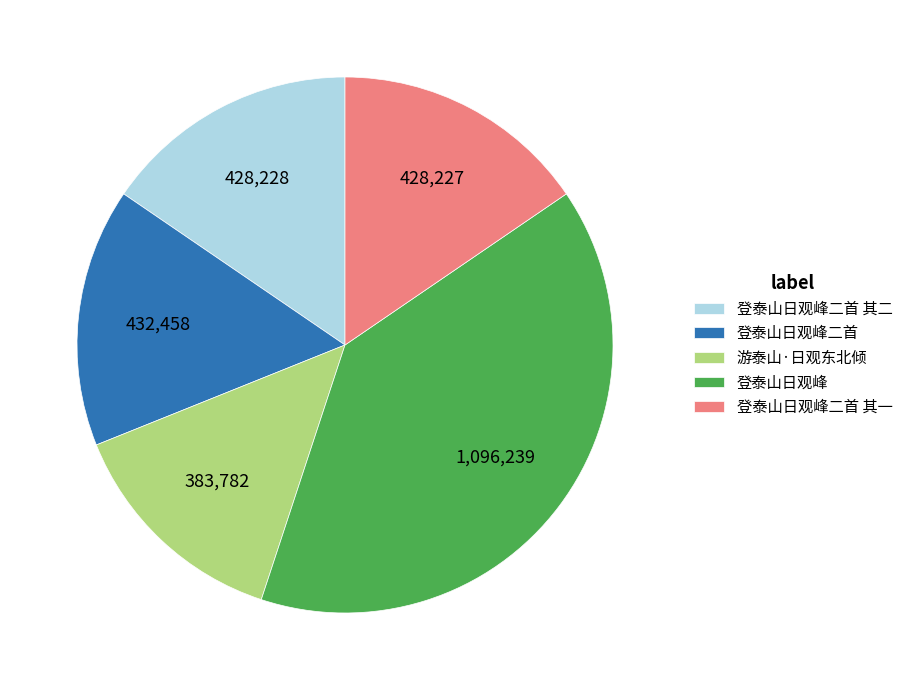

Is there any slice that represents more than half of the pie?

No